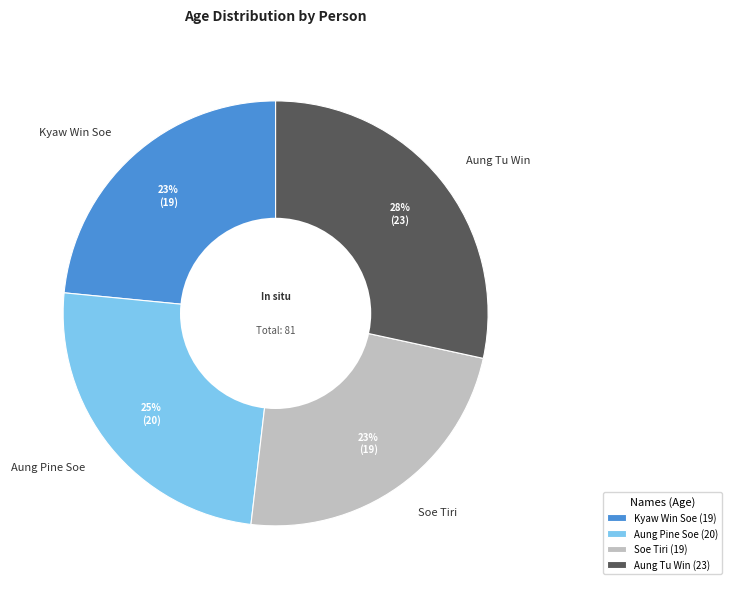

The Aung Pine Soe slice represents 25% of the pie. True or false?

True